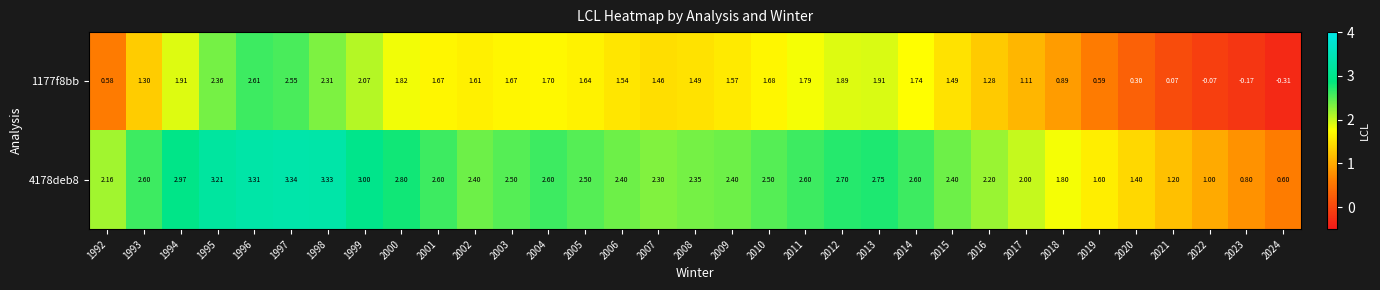

At which category is the sum across all series the highest?

1996